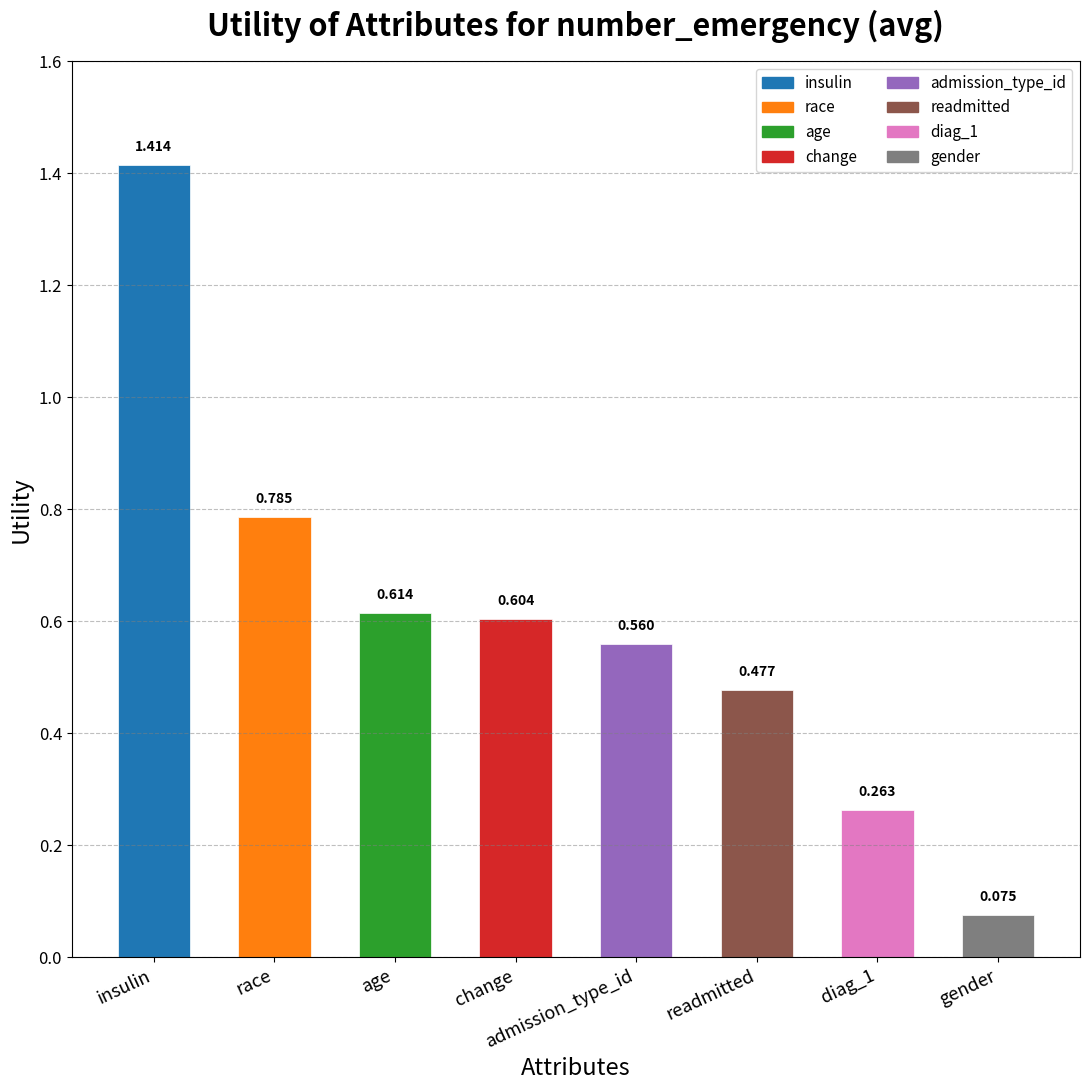

At which label is the value closest to 0?

gender